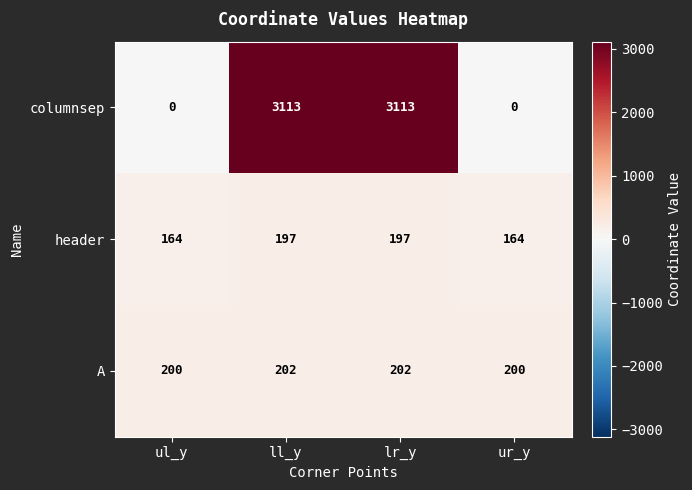

List the series in order of their peak value, lowest first.

header, A, columnsep